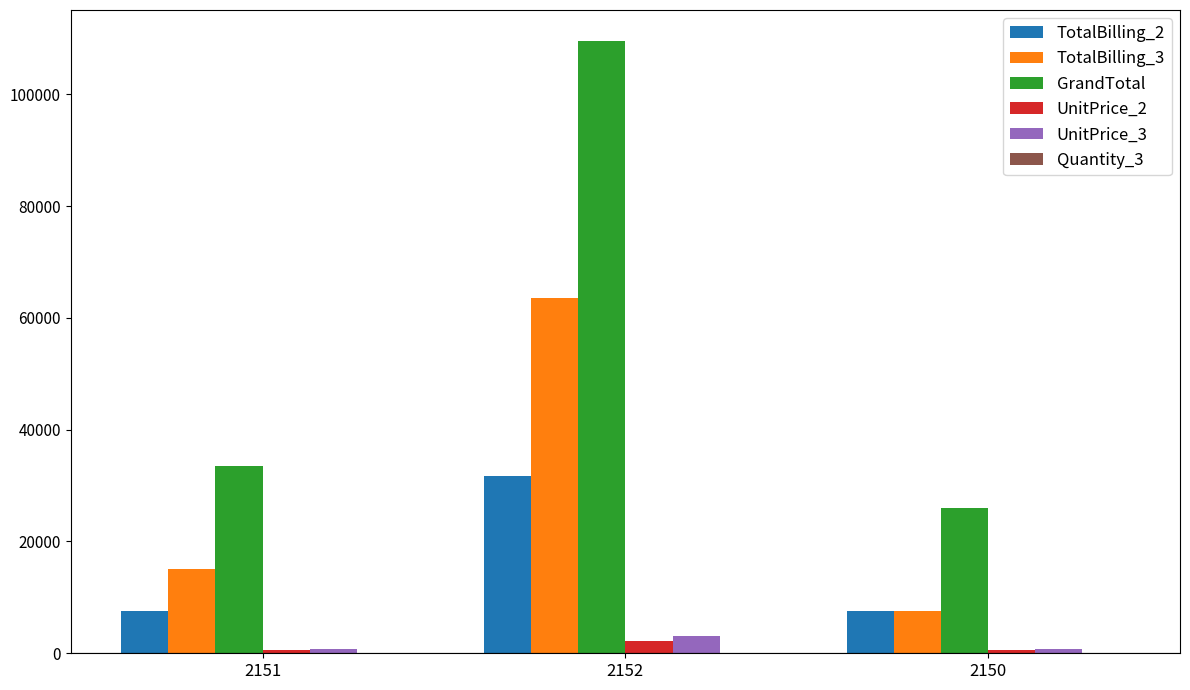

The value of TotalBilling_2 at 2150 is 2238.8. True or false?

False